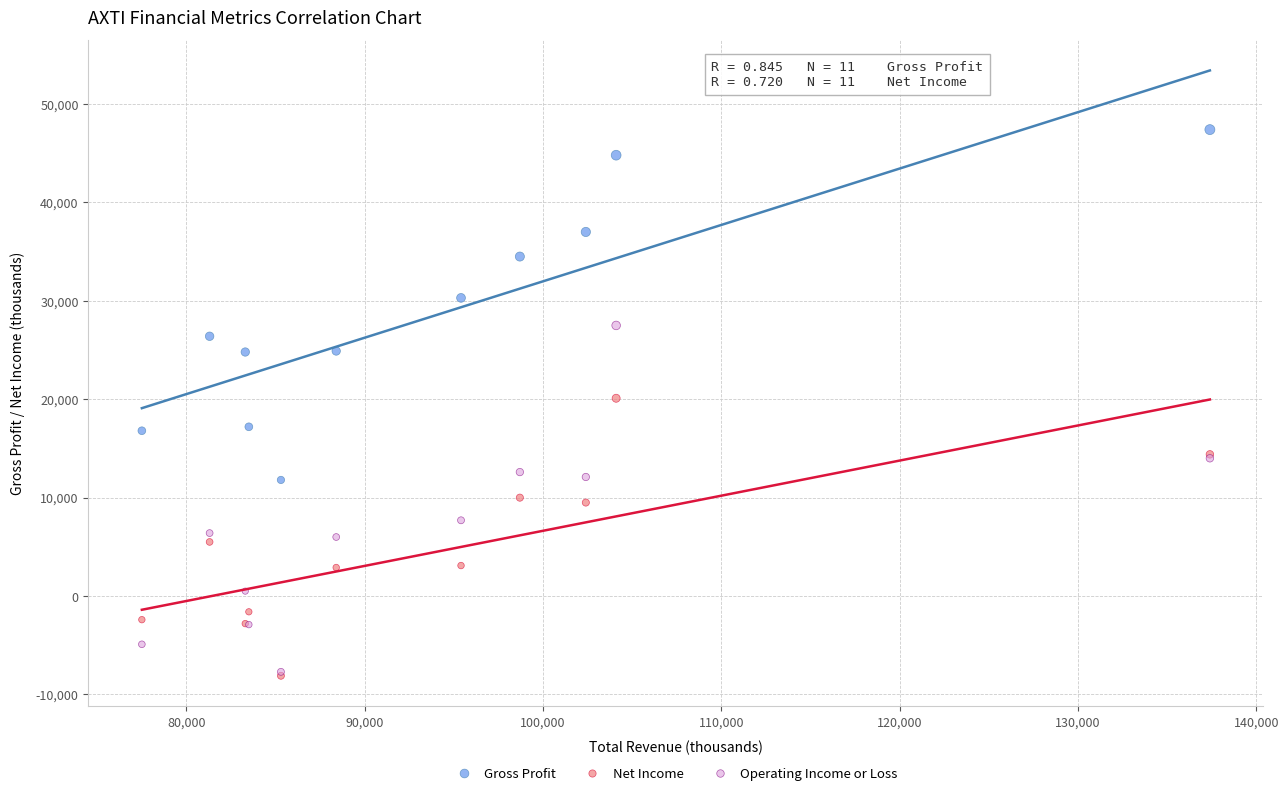

What are all the series names shown in the legend?

Gross Profit, Net Income, Operating Income or Loss